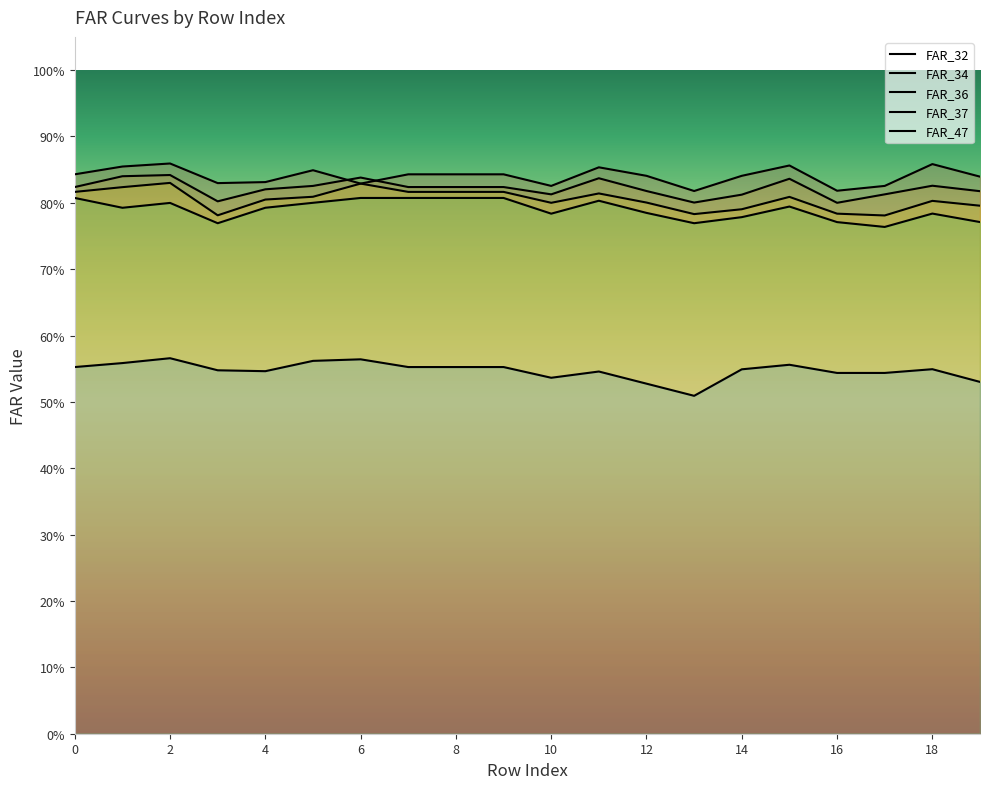

After their last crossing, which series has the higher values: FAR_34 or FAR_32?

FAR_32